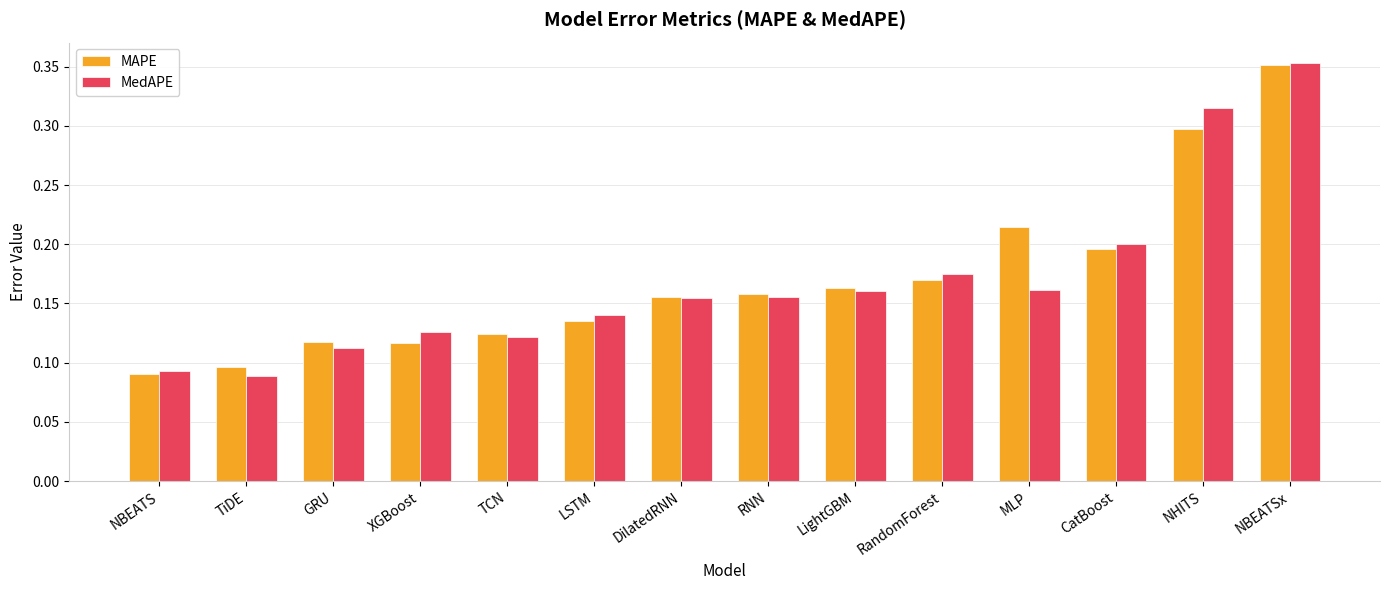

What is the label of the 2nd bar from the right?

NHITS